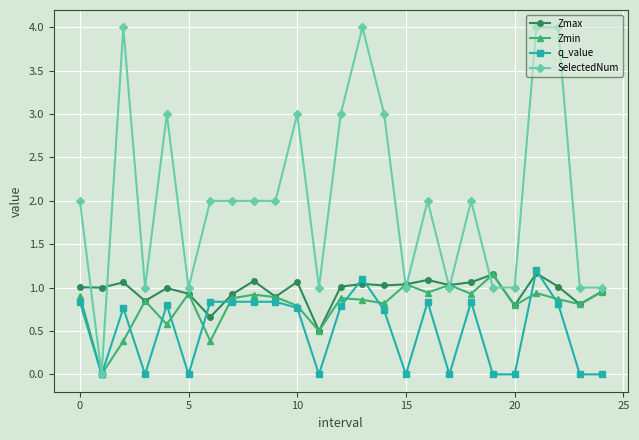

Which series has the largest total across all categories?

SelectedNum